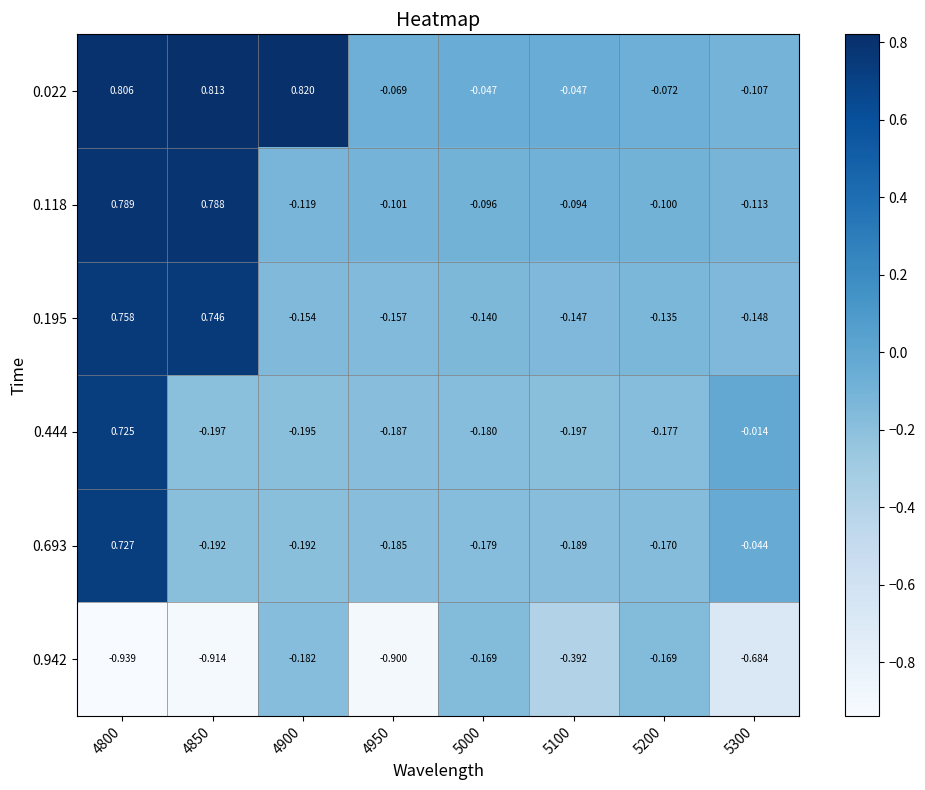

Is the value of 0.118 at 5000 greater than the value of 0.195 at 5200?

Yes